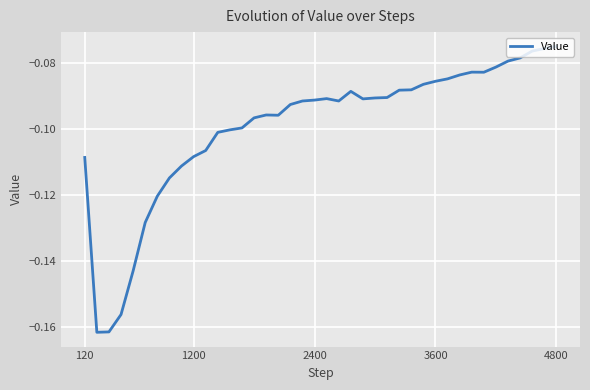

Does the chart have visible grid lines?

Yes